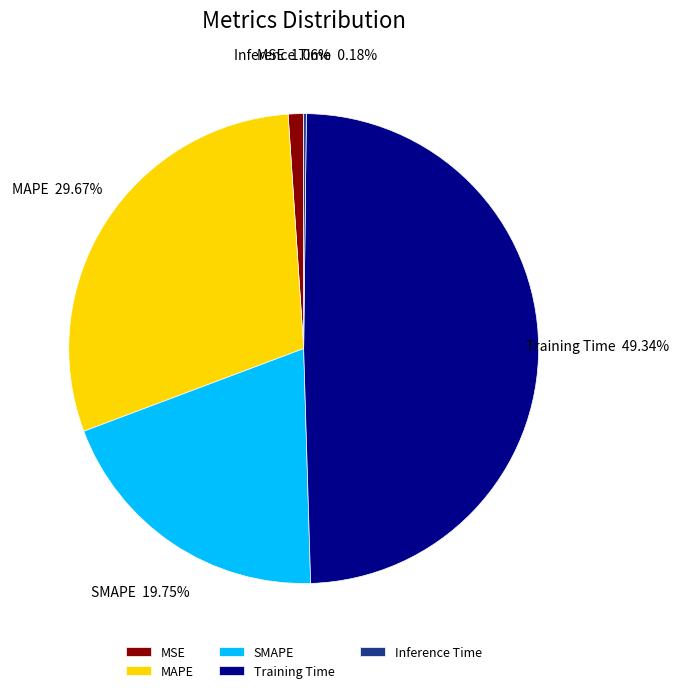

Is there a majority slice in this chart?

No